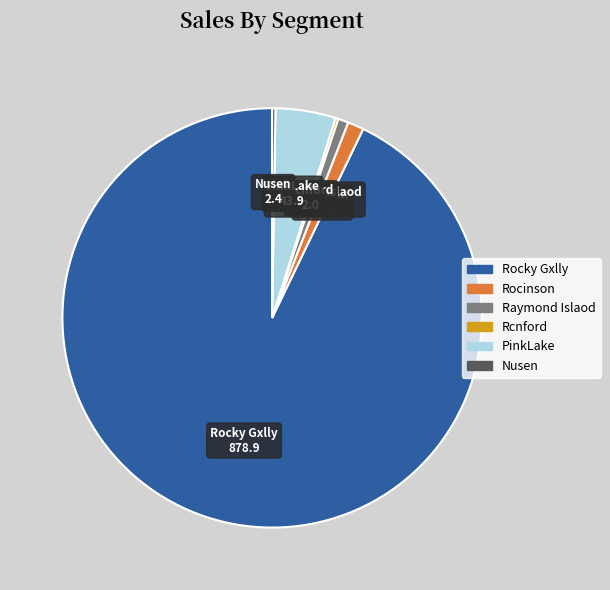

What is the ratio of the value at Rocinson to the value at PinkLake?

0.3